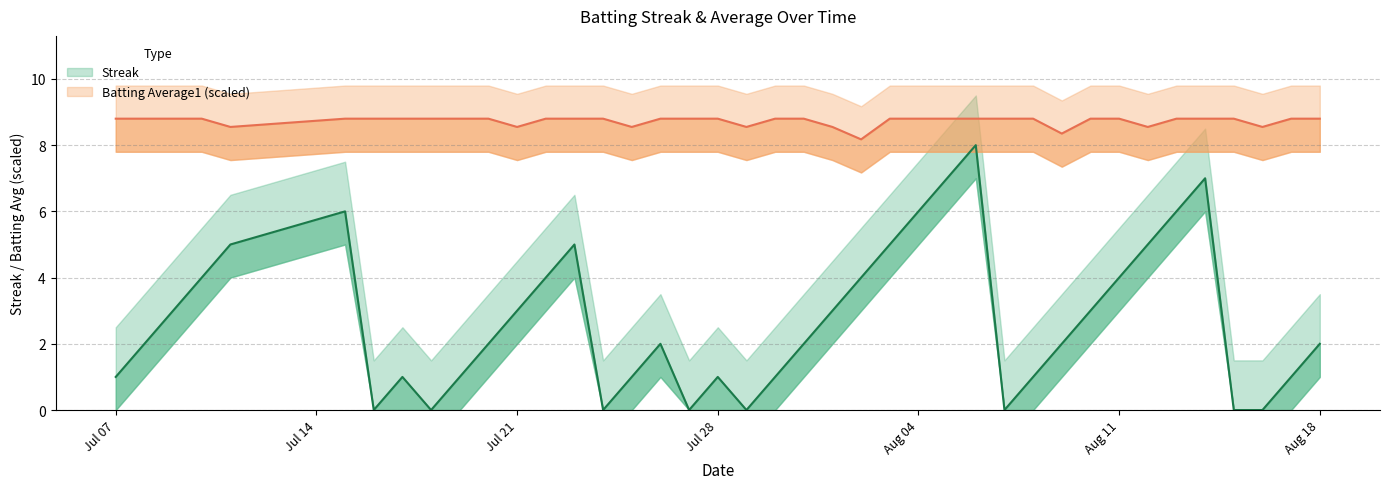

What are all the series names shown in the legend?

Streak, Batting Average1